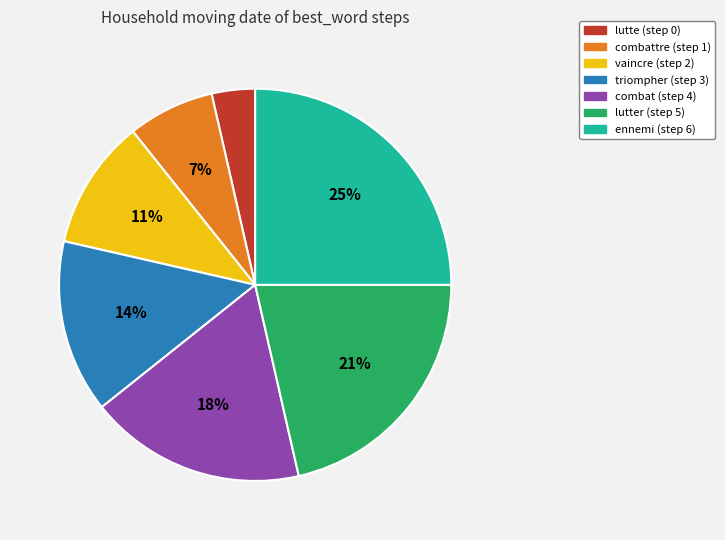

Is there any slice that represents more than half of the pie?

No